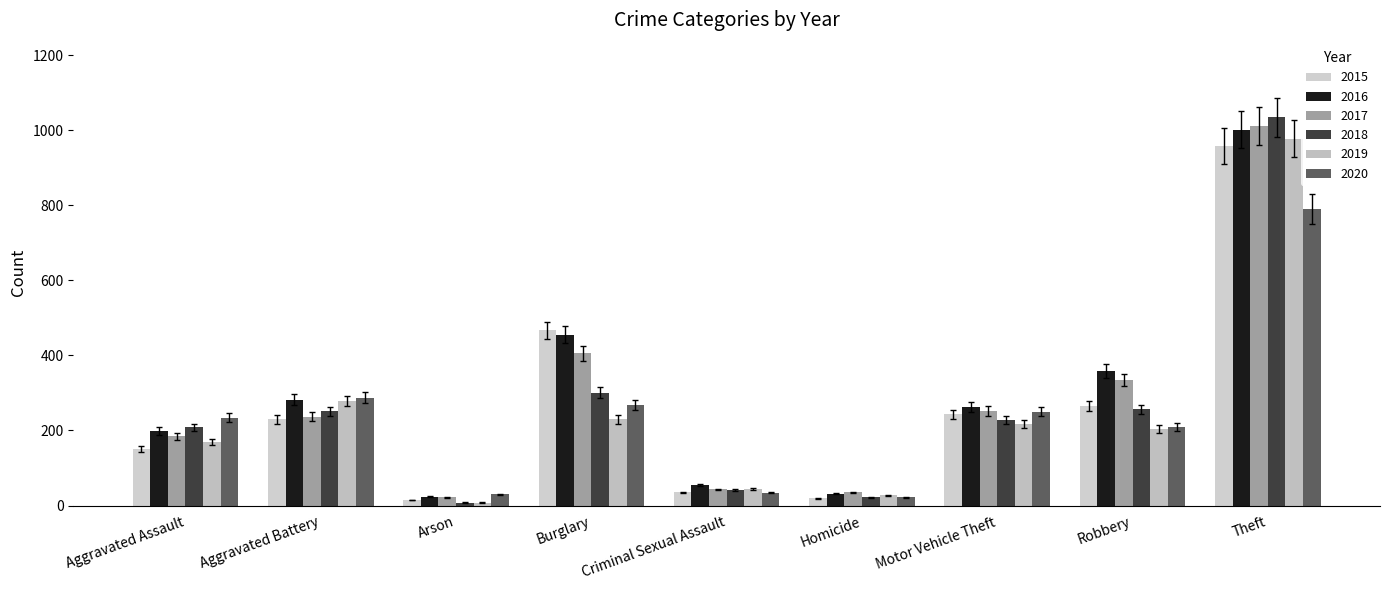

Which series has the widest spread of values?

2018